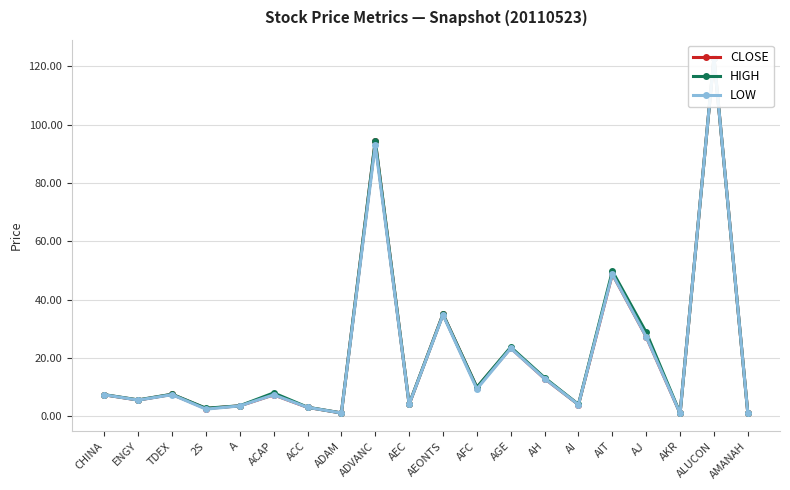

Rank the series at ACC from lowest to highest value.

CLOSE, LOW, HIGH